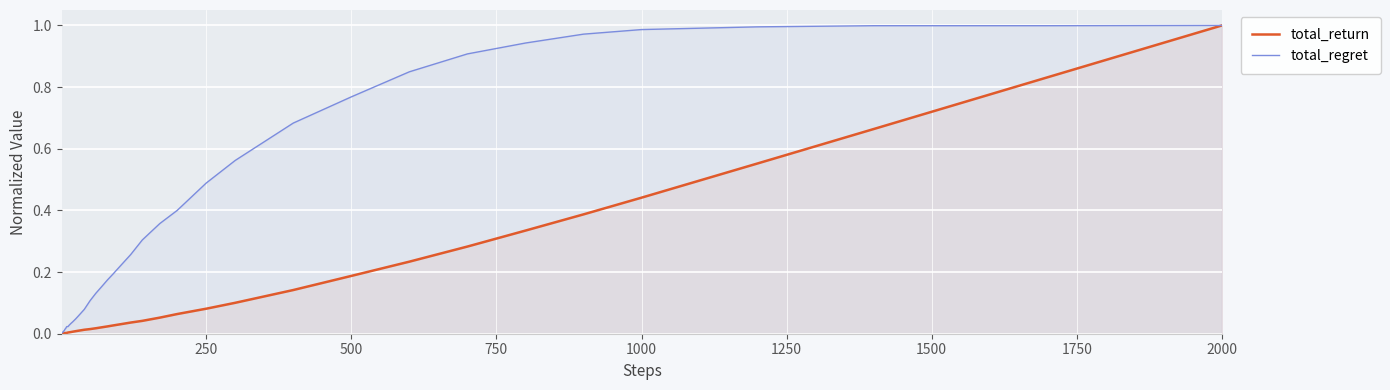

What is the sum of all total_return values?

5.6